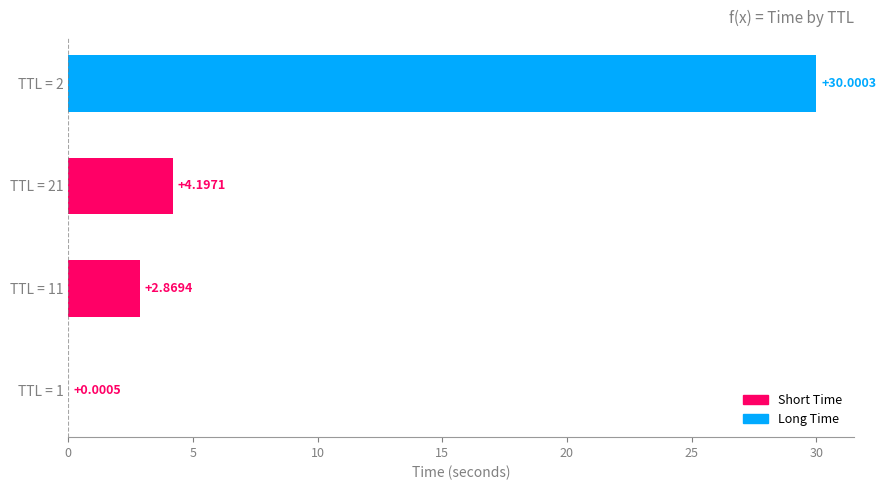

Are the bars horizontal?

Yes